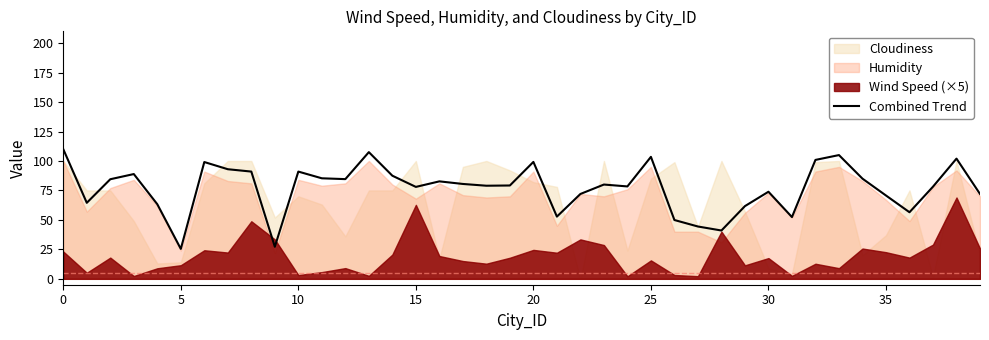

Reading left to right, extract all data points from this chart.

110.0	64.5	84.5	88.9	63.3	25.4	99.1	93.0	91.0	27.2	91.0	85.3	84.6	107.5	87.5	78.0	82.7	80.5	79.0	79.2	99.2	52.8	72.0	80.0	78.4	103.5	49.9	44.4	41.0	61.7	73.9	52.4	100.9	105.0	85.0	70.7	56.5	78.2	102.0	72.0